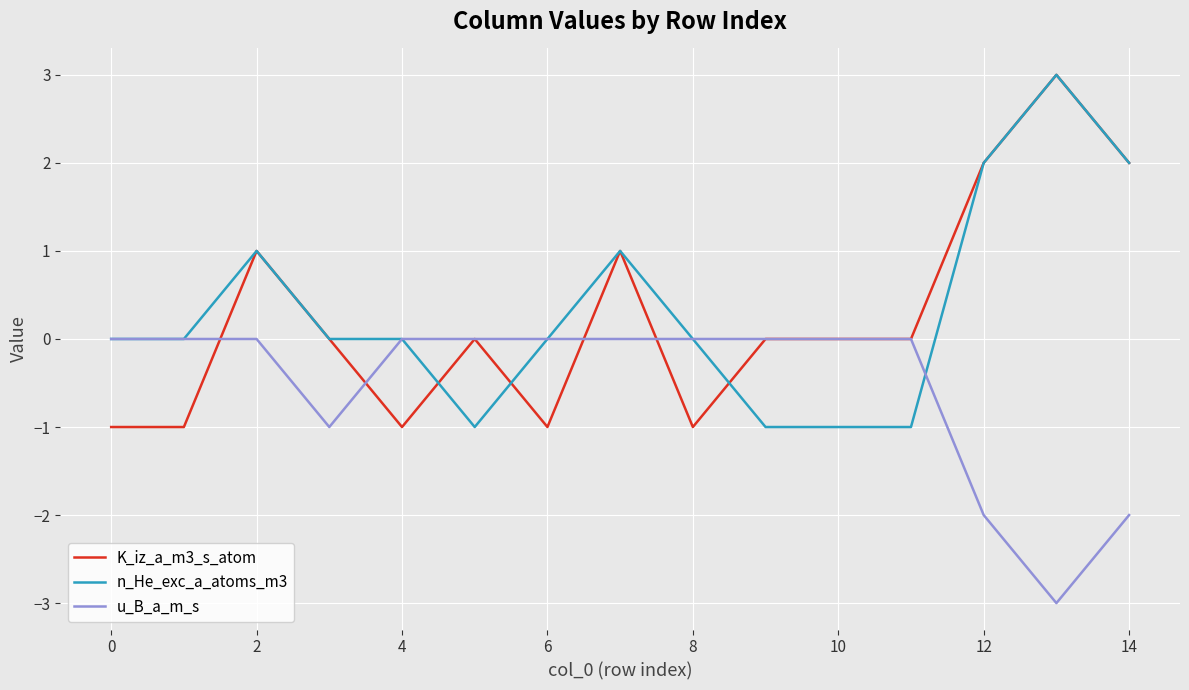

What is the smallest value displayed?

-3